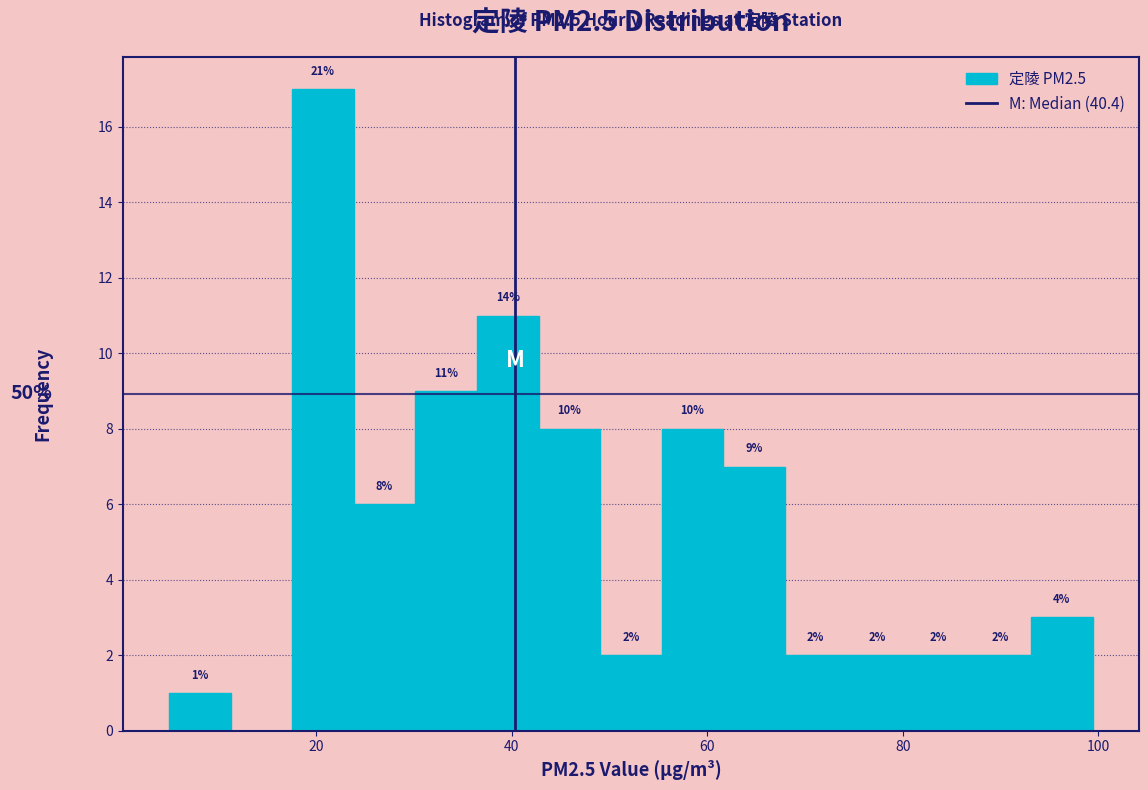

Around what value on the x-axis is the tallest bar? Give the approximate position of its centre, as read against the axis.

20